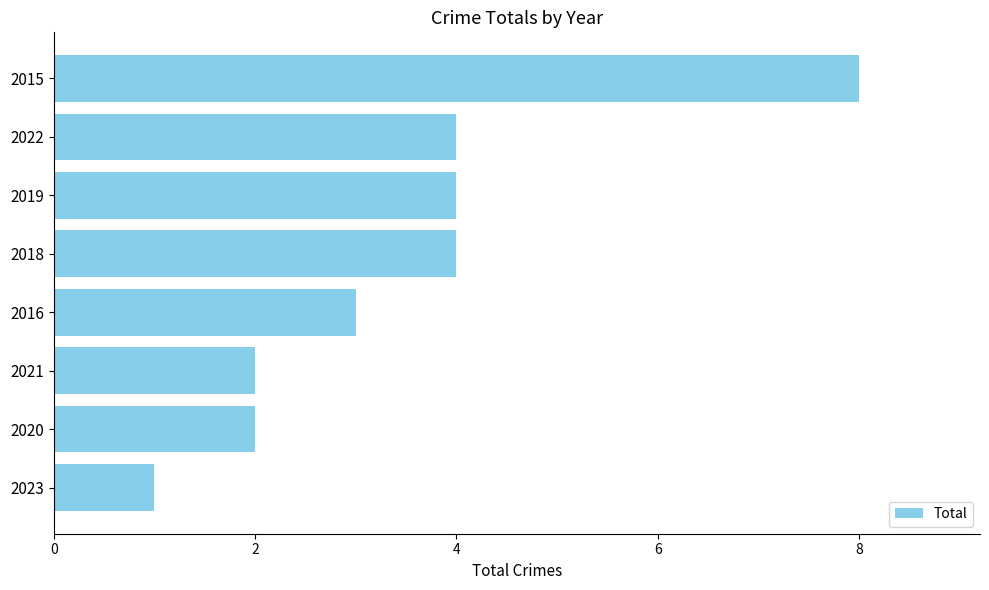

What is the change in value from 2019 to 2023?

-3